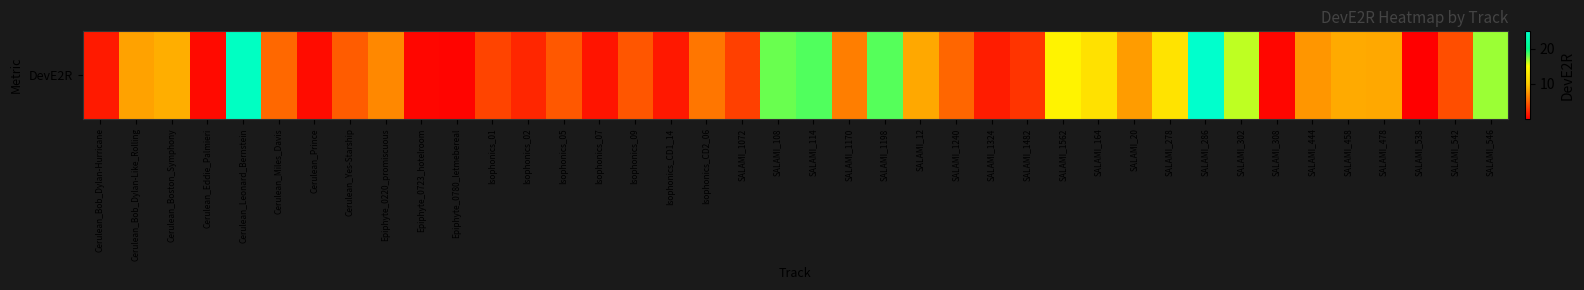

Reading left to right, extract all data points from this chart.

Cerulean_Bob_Dylan-Hurricane=1.5	Cerulean_Bob_Dylan-Like_Rolling=8.0	Cerulean_Boston_Symphony=8.6	Cerulean_Eddie_Palmieri=0.7	Cerulean_Leonard_Bernstein=24.3	Cerulean_Miles_Davis=5.3	Cerulean_Prince=0.8	Cerulean_Yes-Starship=4.7	Epiphyte_0220_promiscuous=6.8	Epiphyte_0723_hotelroom=0.5	Epiphyte_0780_letmebereal=0.4	Isophonics_01=3.5	Isophonics_02=2.0	Isophonics_05=4.5	Isophonics_07=1.2	Isophonics_09=4.3	Isophonics_CD1_14=1.3	Isophonics_CD2_06=5.9	SALAMI_1072=3.3	SALAMI_108=17.9	SALAMI_114=18.4	SALAMI_1170=6.3	SALAMI_1198=18.4	SALAMI_12=8.3	SALAMI_1240=5.2	SALAMI_1324=1.5	SALAMI_1482=2.7	SALAMI_1562=13.9	SALAMI_164=12.1	SALAMI_20=7.8	SALAMI_278=12.4	SALAMI_286=25.0	SALAMI_302=16.3	SALAMI_308=0.5	SALAMI_444=7.4	SALAMI_458=8.4	SALAMI_478=8.4	SALAMI_538=0.2	SALAMI_542=4.0	SALAMI_546=17.0